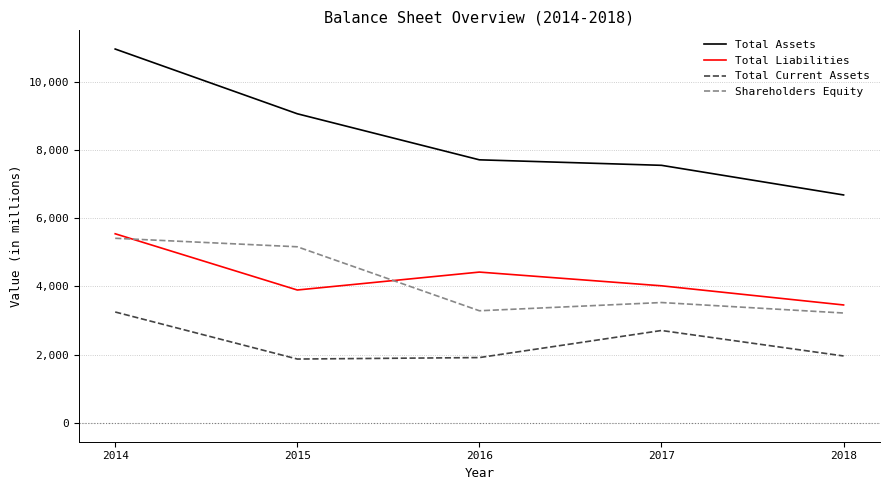

Which series has the largest total across all categories?

Total Assets